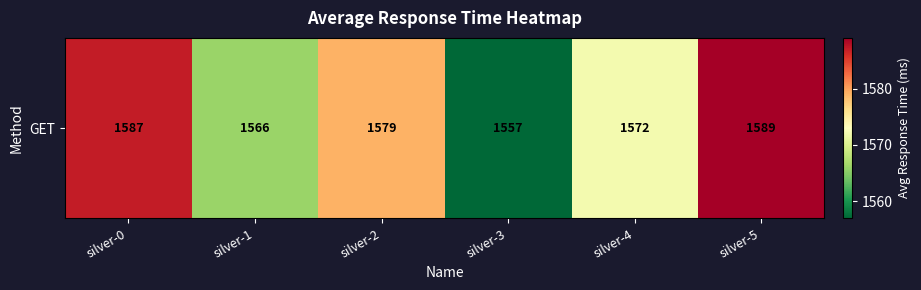

List the labels in order of value, smallest first.

silver-3, silver-1, silver-4, silver-2, silver-0, silver-5